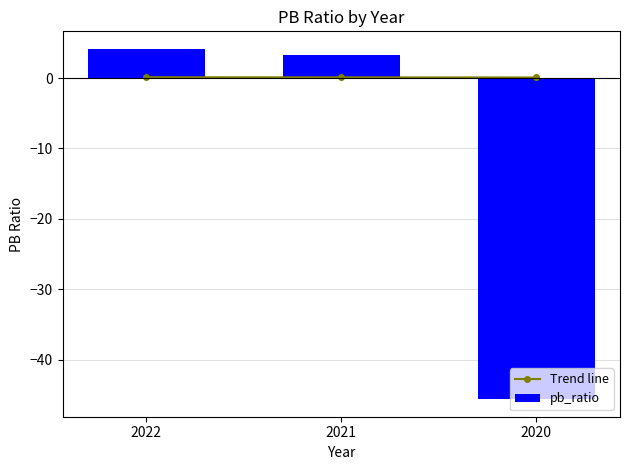

Does the chart contain stacked bars?

No